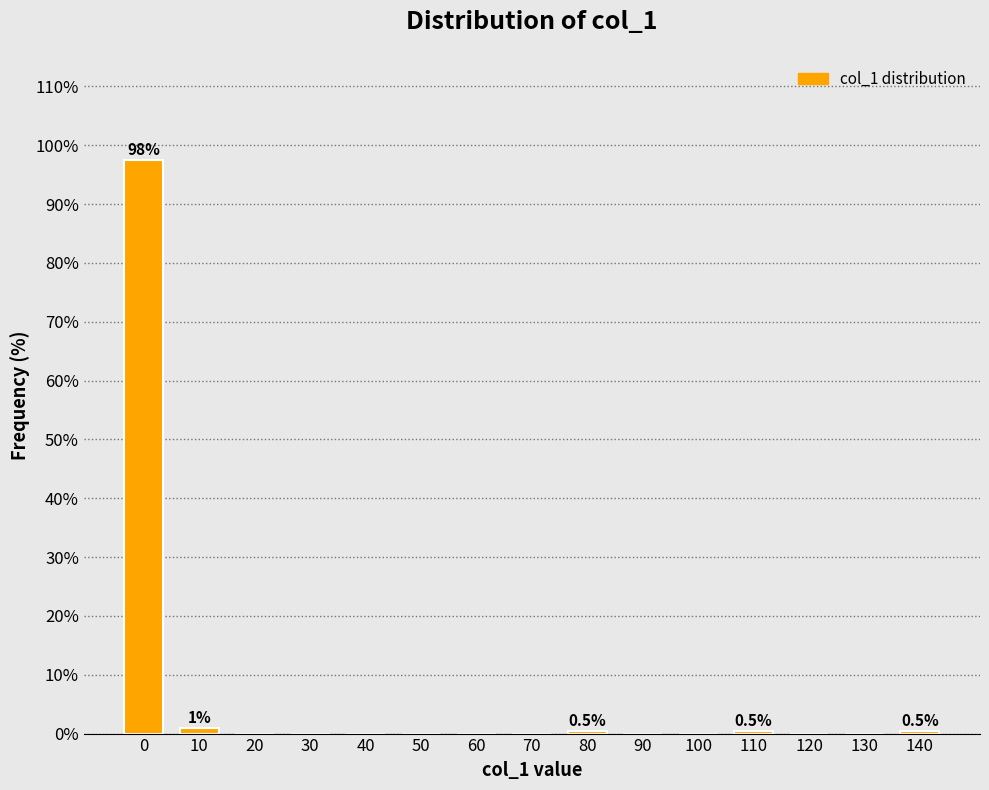

Reading left to right, what are all the values shown in this chart?

0=97.5	10=1.0	20=0.0	30=0.0	40=0.0	50=0.0	60=0.0	70=0.0	80=0.5	90=0.0	100=0.0	110=0.5	120=0.0	130=0.0	140=0.5